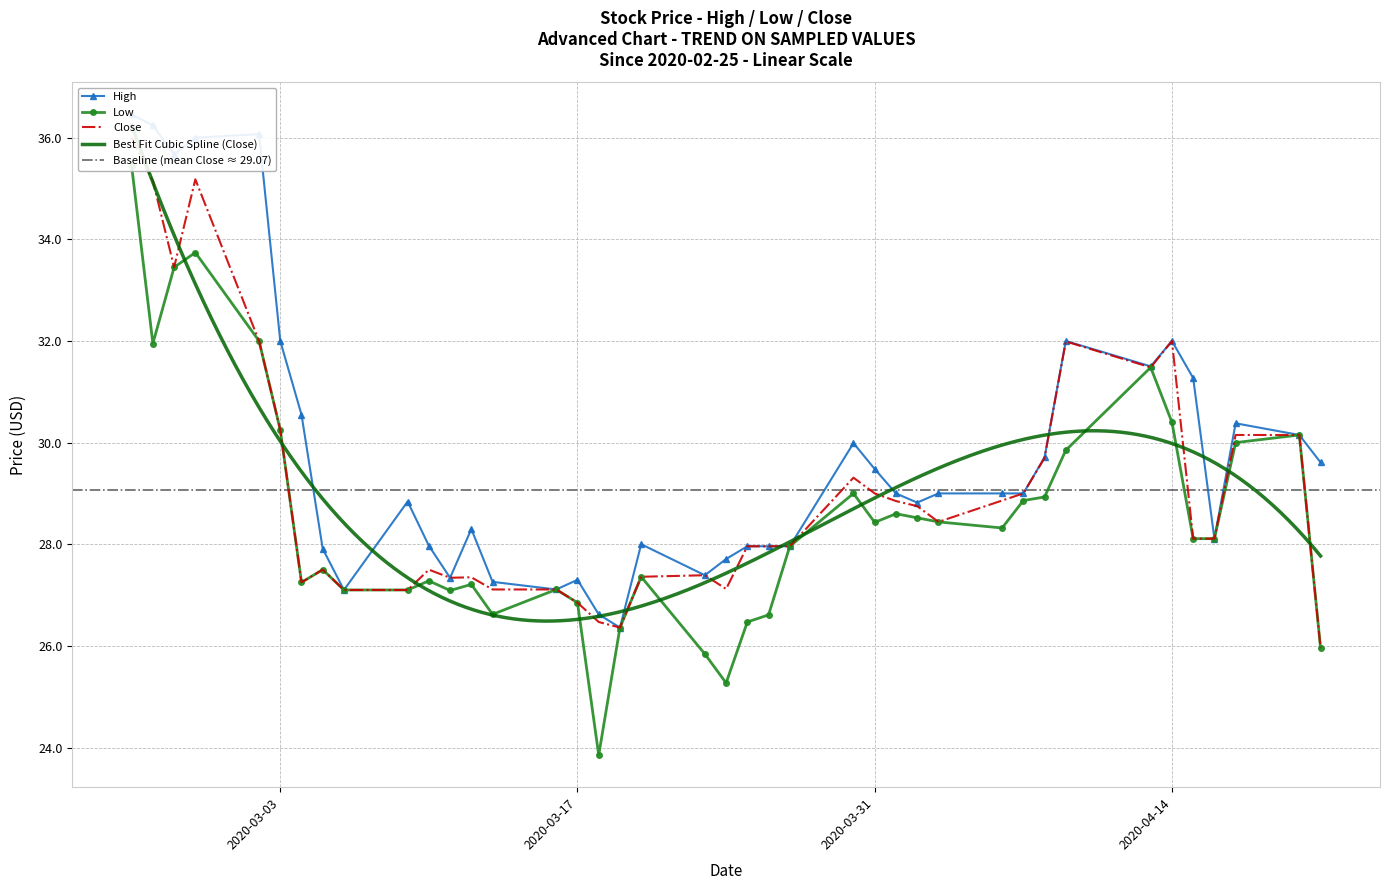

Is it true that Close equals 8.2 at 2020-03-31?

False